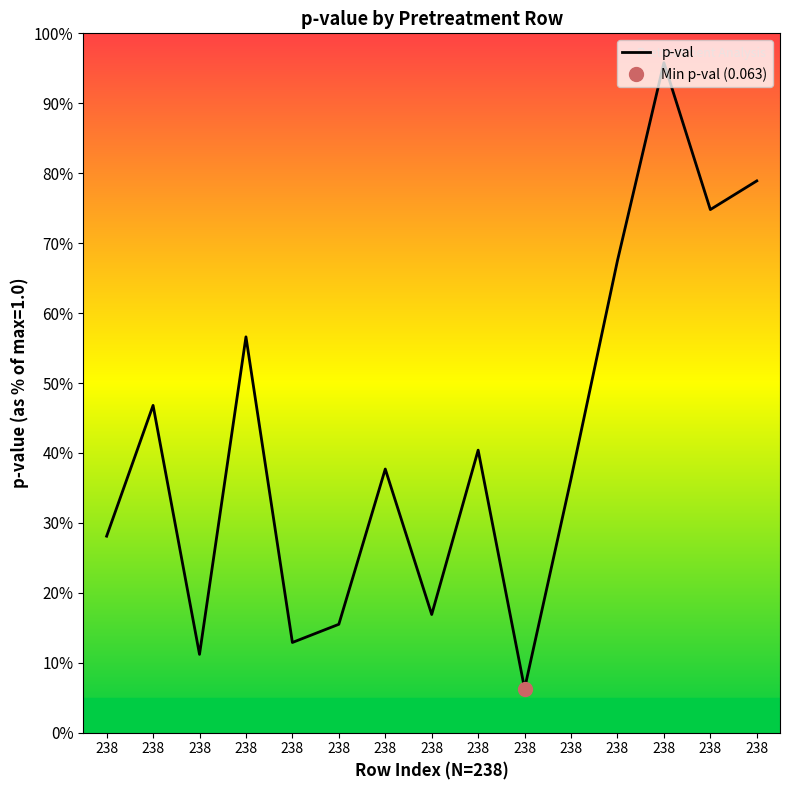

True or false: the data shows 0.3 at 238.

False